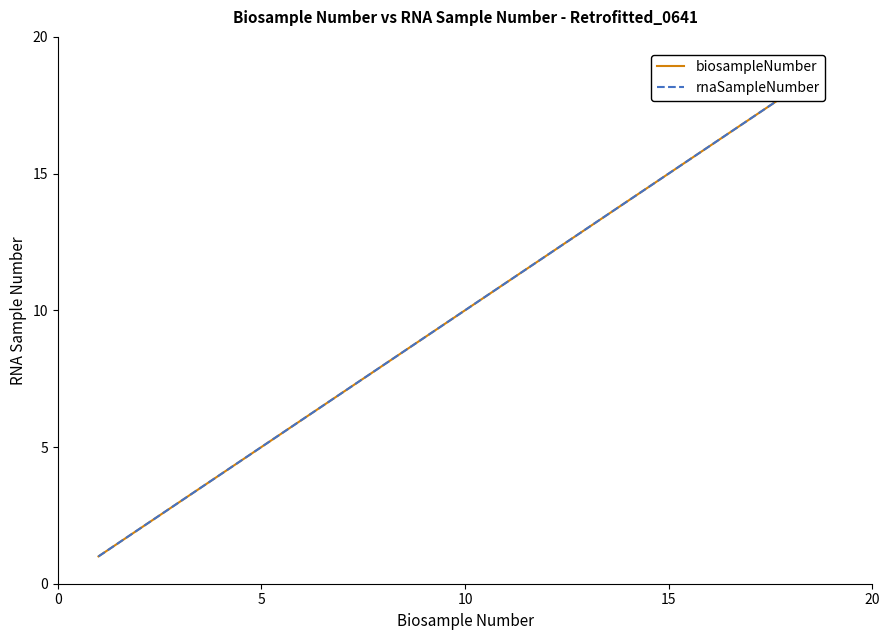

Rank the series by their maximum value, from highest to lowest.

biosampleNumber, rnaSampleNumber